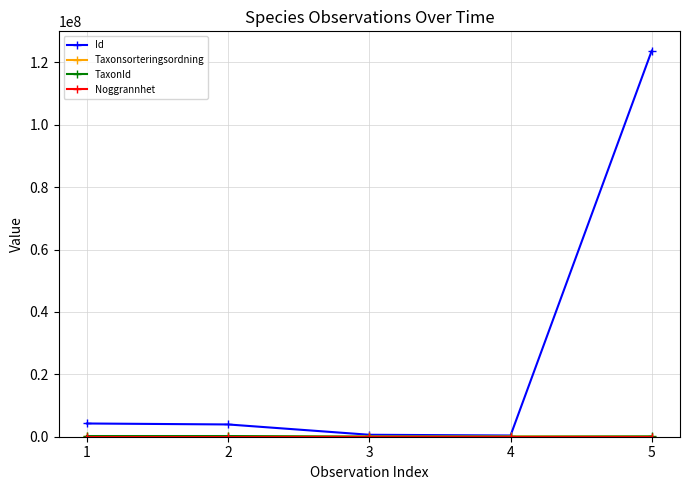

What is the maximum value shown in the chart?

123758117